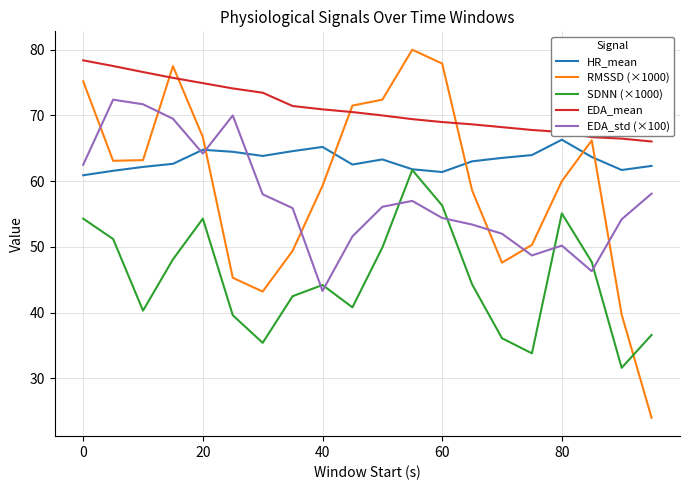

Which series has the largest total across all categories?

EDA_mean